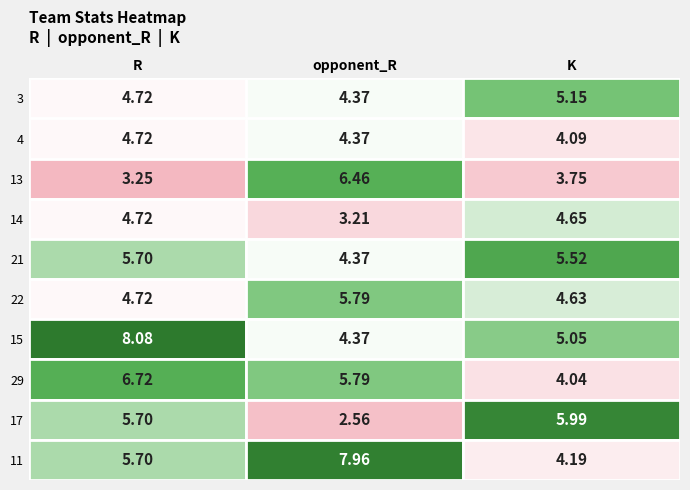

The 29 series shows 10.2 at opponent_R. True or false?

False